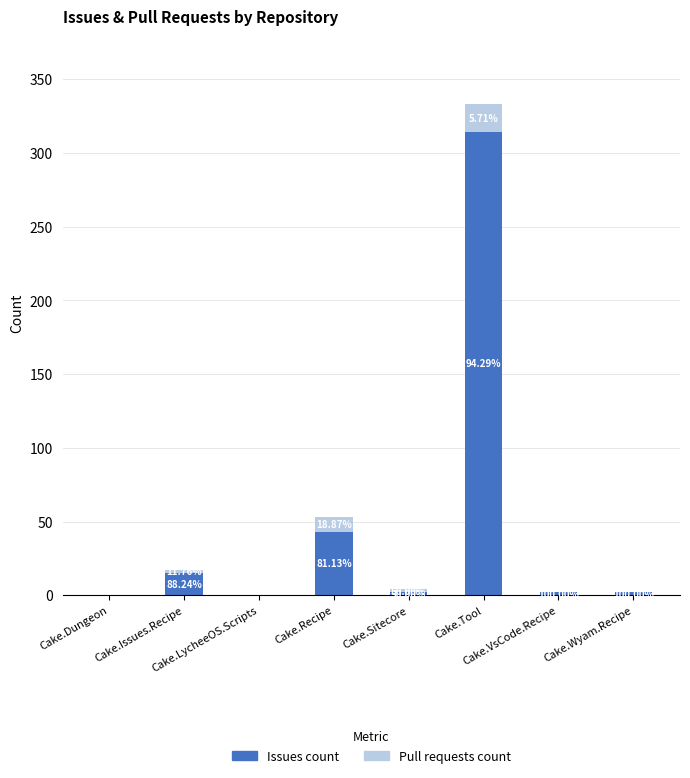

At which label does Issues count first exceed 2?

Cake.Issues.Recipe